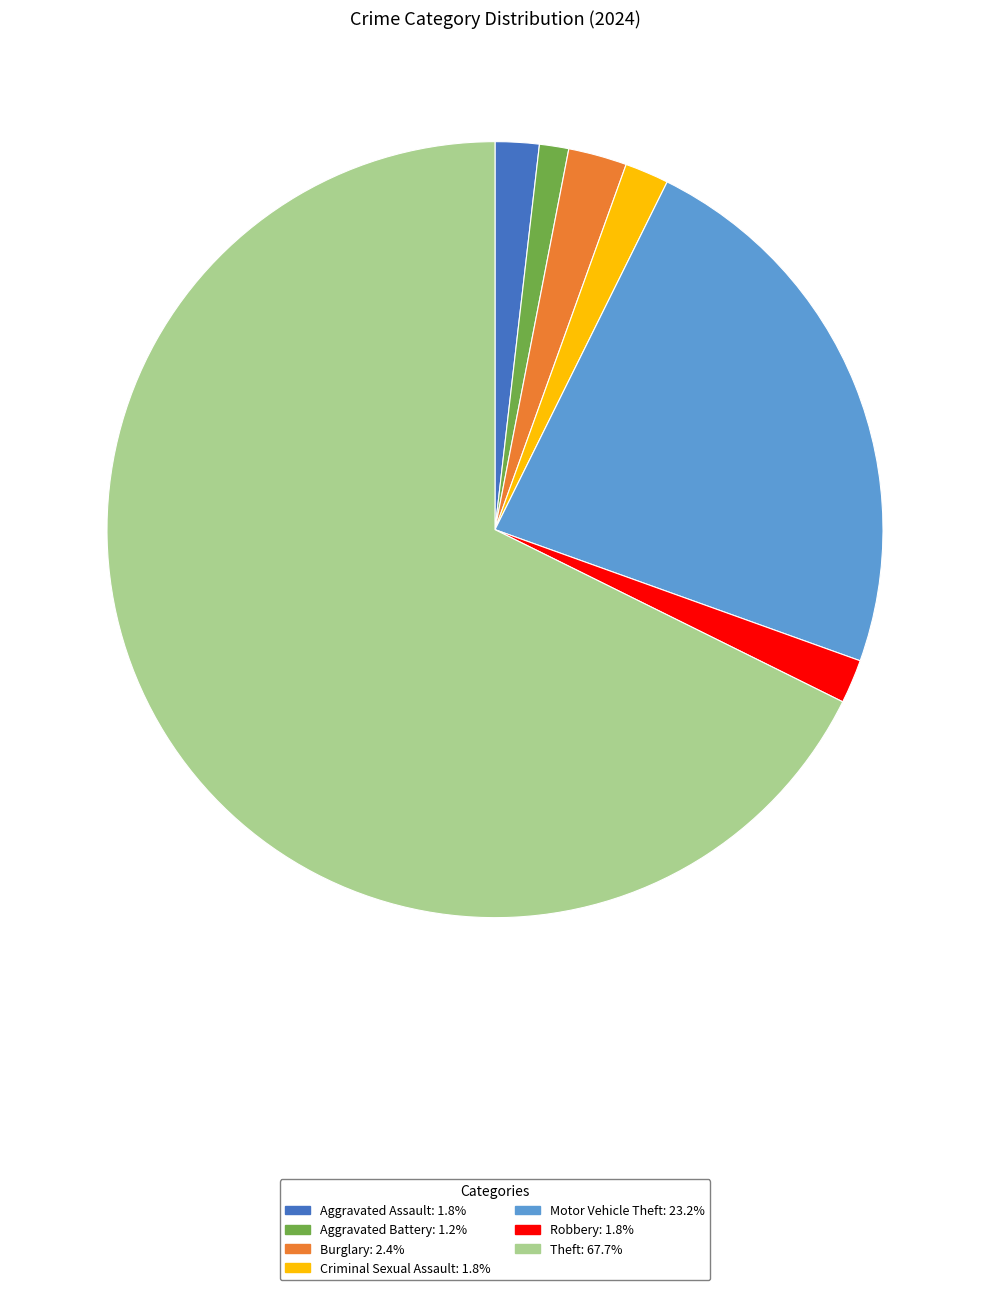

Is the sum of Aggravated Battery and Robbery greater than half?

No